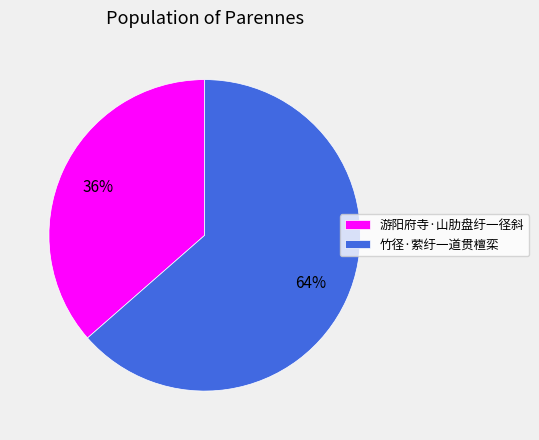

To the nearest percent, what percentage of the pie is 游阳府寺·山肋盘纡一径斜?

36%